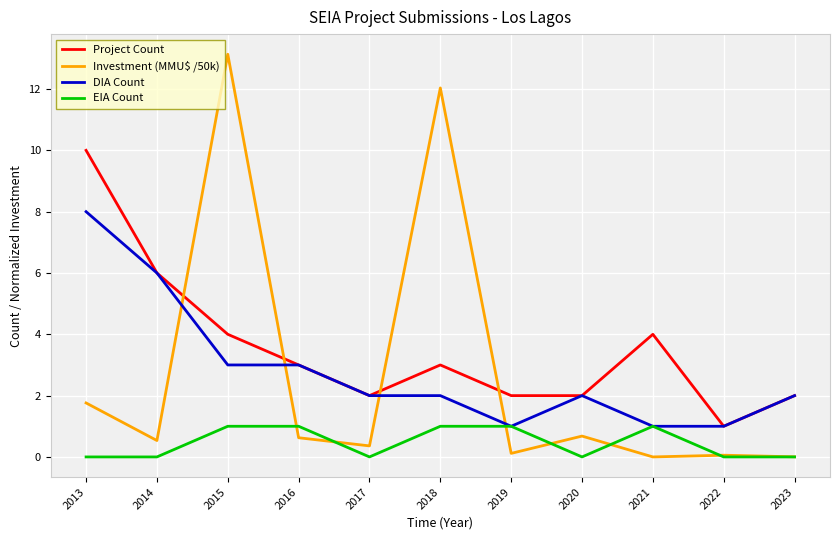

After their last crossing, which series has the higher values: Investment (MMU$ /50k) or Project Count?

Project Count